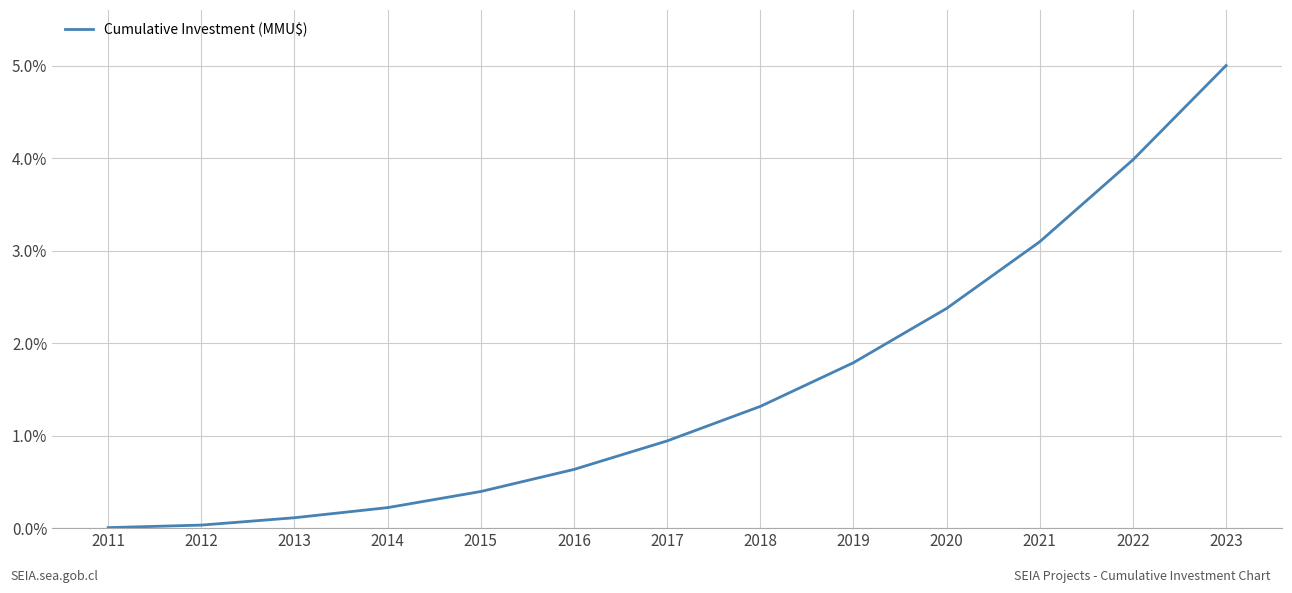

At which label is the value closest to 2?

2019